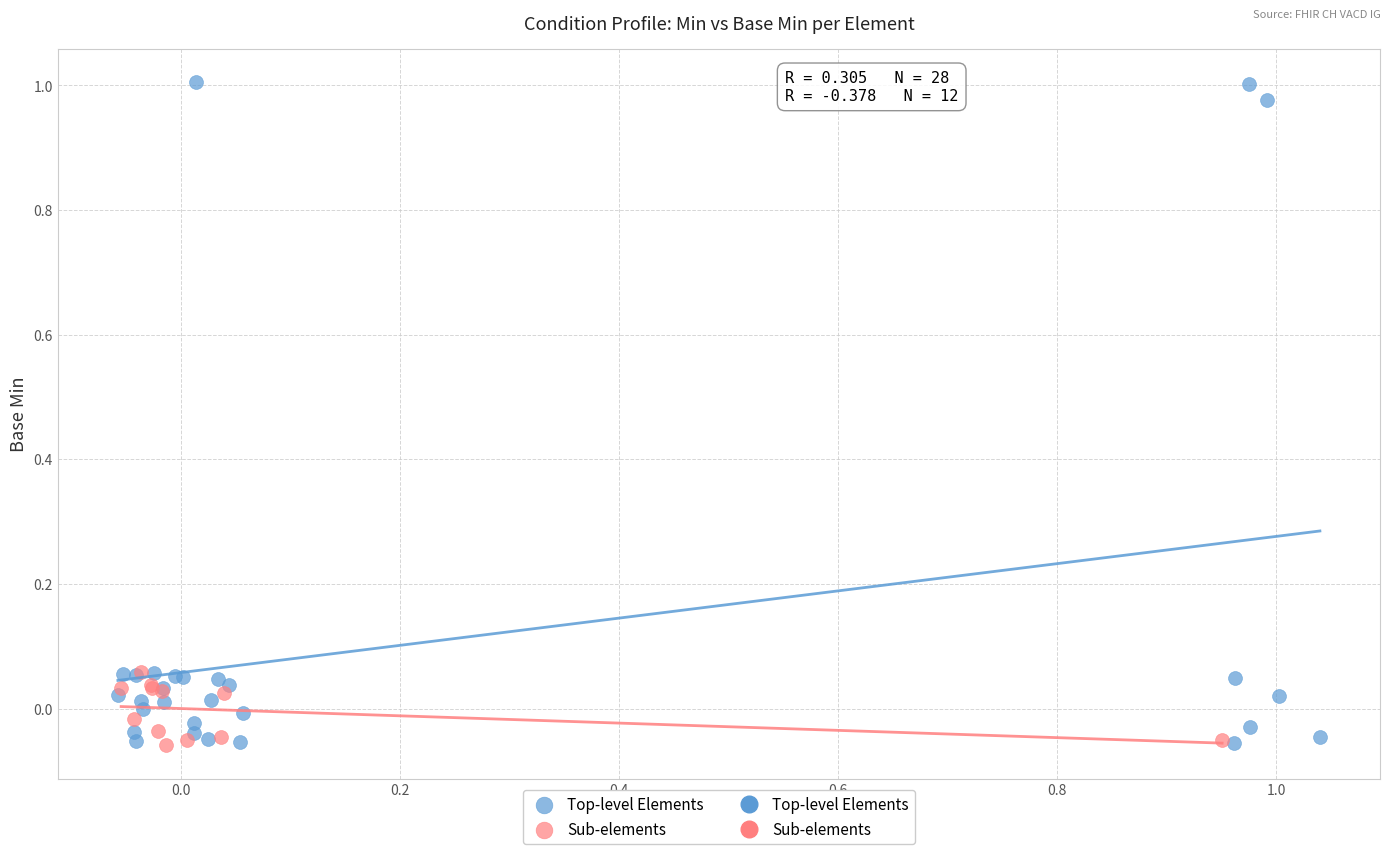

Which series reaches the maximum Y coordinate?

Top-level Elements